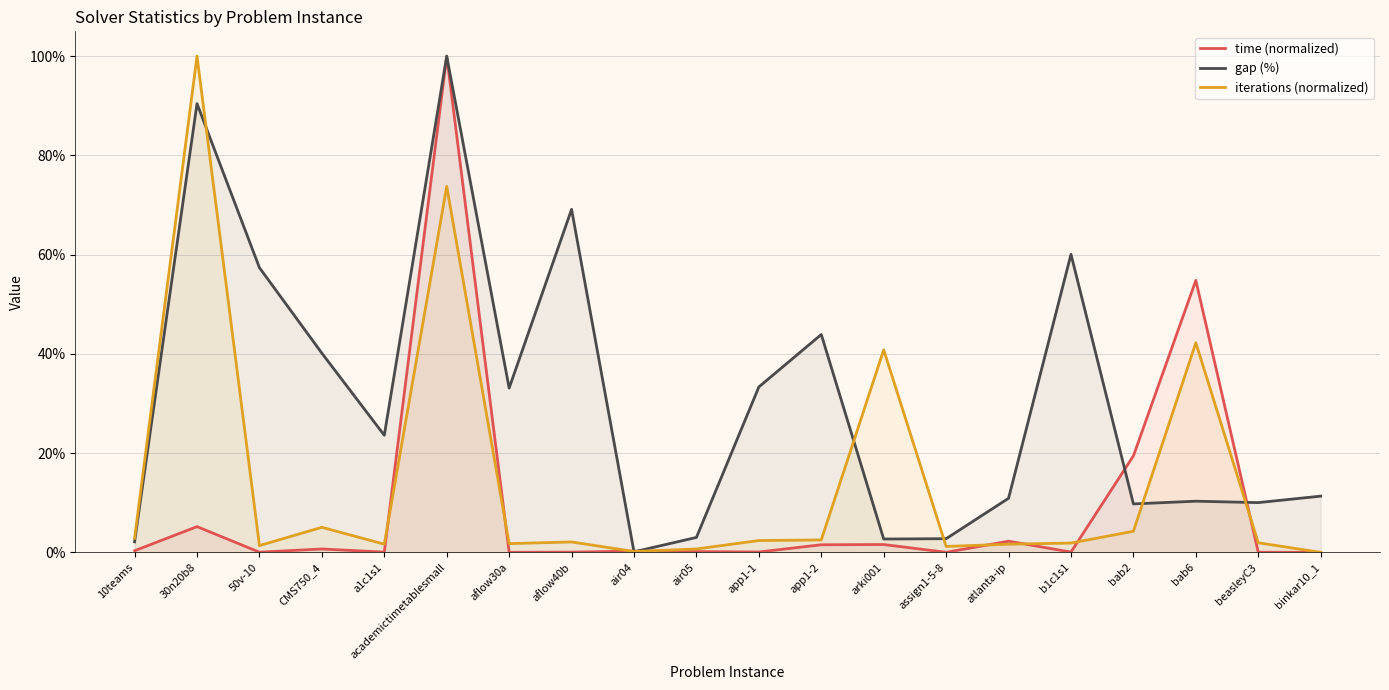

What is the difference between the highest and lowest values at a1c1s1?

23.5